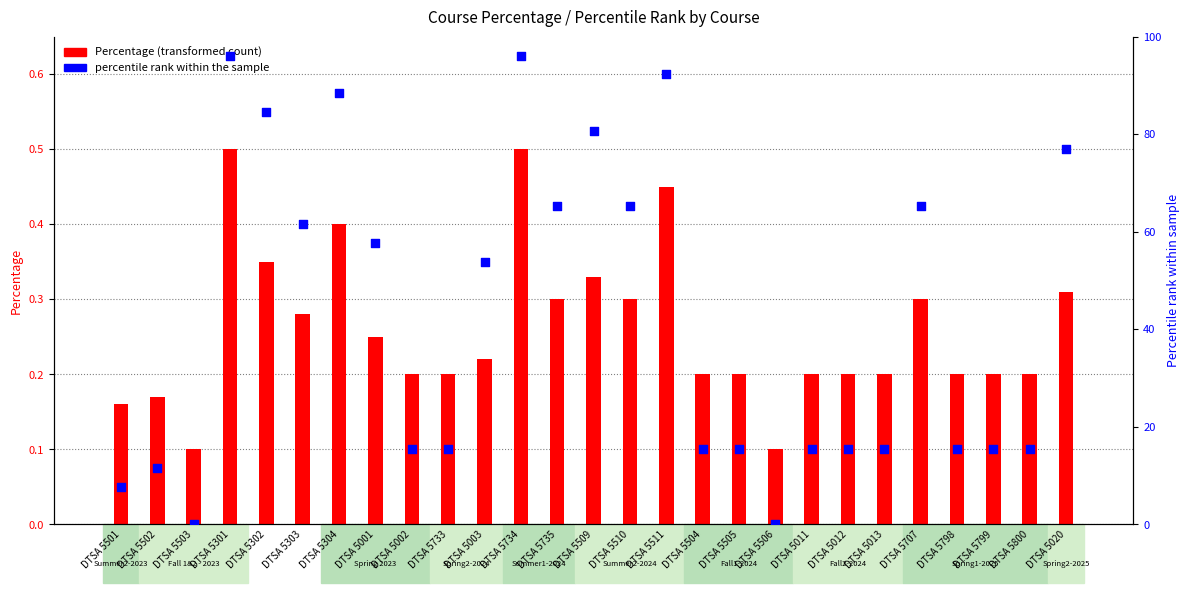

Which series has the largest total across all categories?

Percentile rank within the sample